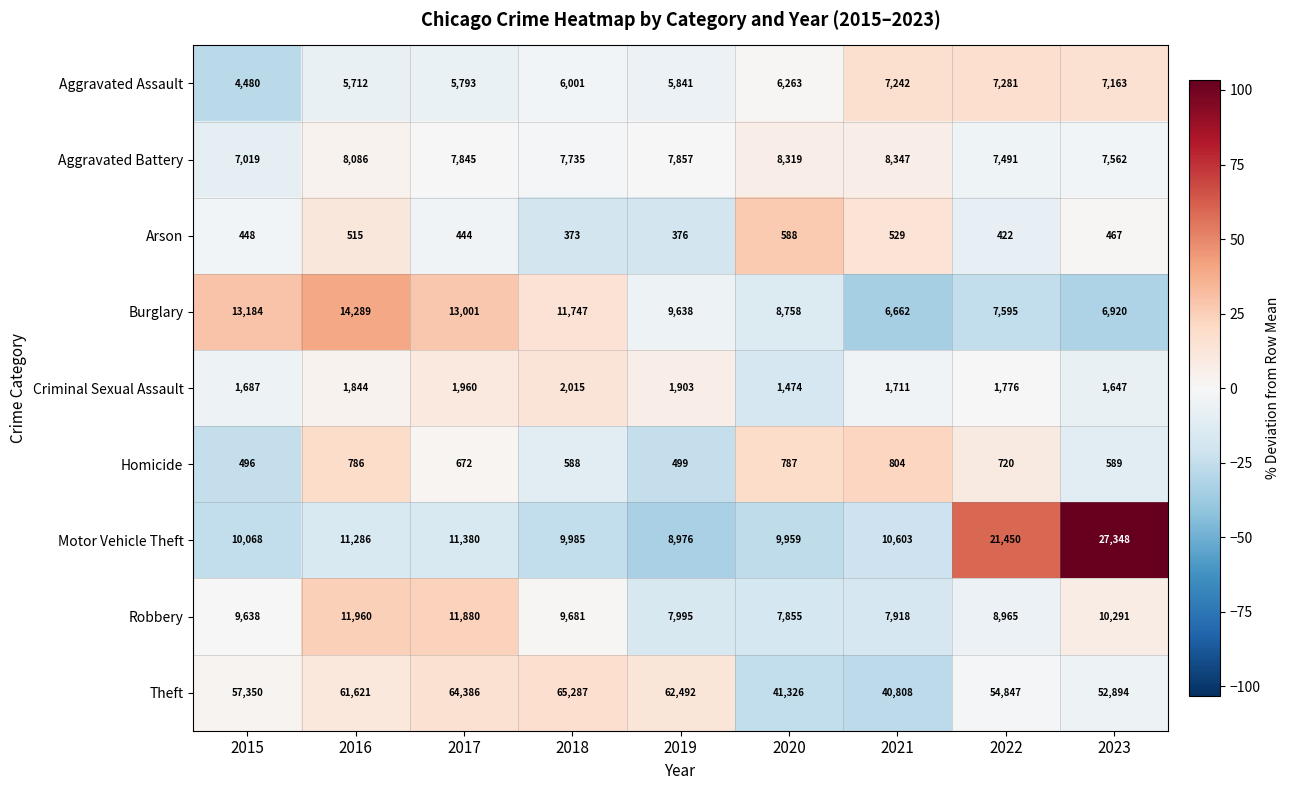

How many series are shown in this chart?

9